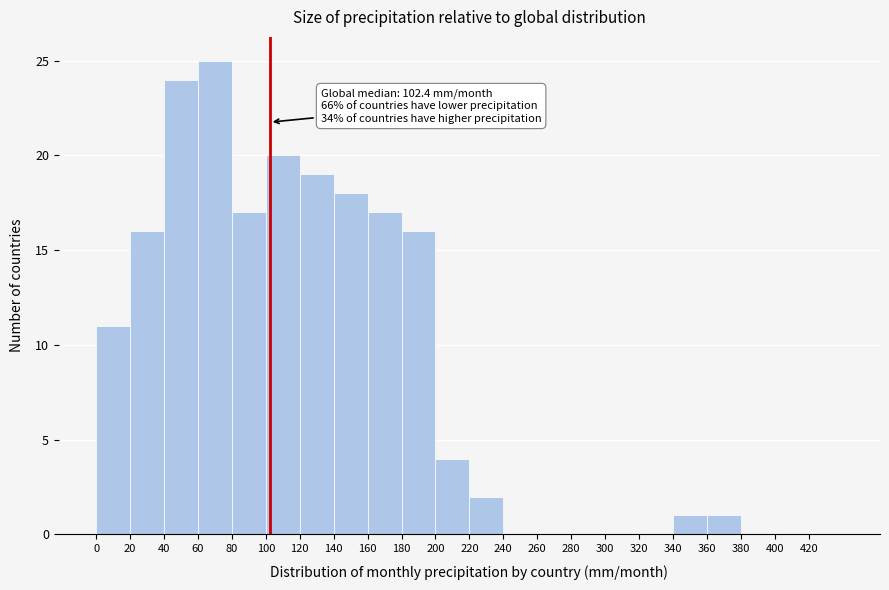

Over which range of the x-axis is the bar tallest?

60 to 80